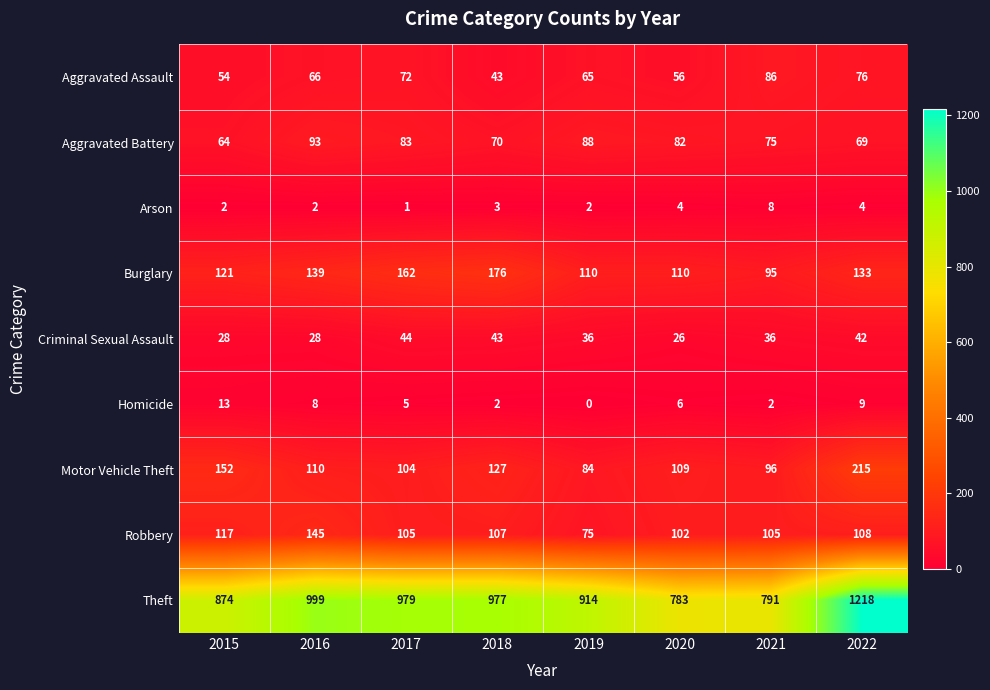

Which label corresponds to the smallest value in the chart?

2019